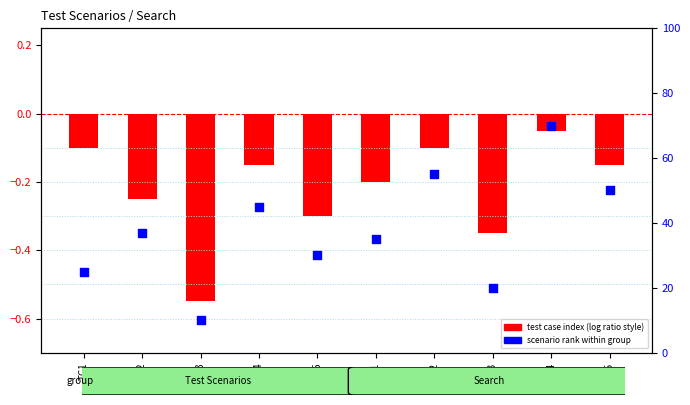

At how many categories does at least one series exceed 51?

2